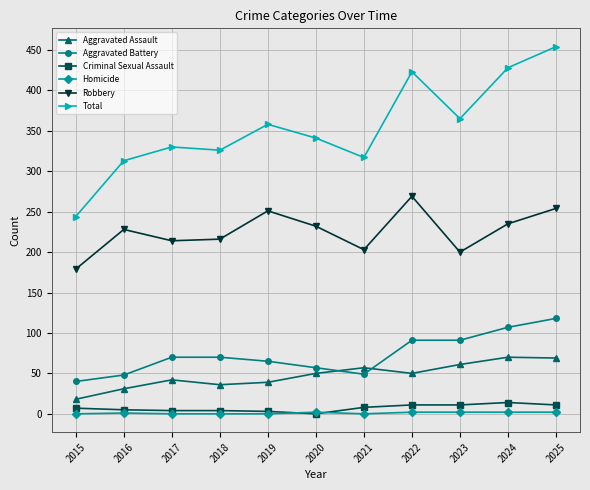

Rank the series by their maximum value, from lowest to highest.

Homicide, Criminal Sexual Assault, Aggravated Assault, Aggravated Battery, Robbery, Total